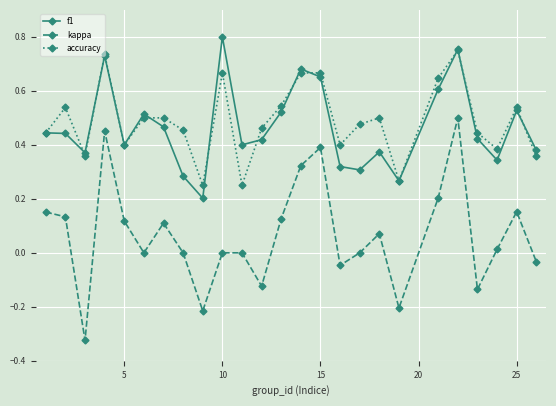

True or false: f1 and kappa intersect in this chart.

False